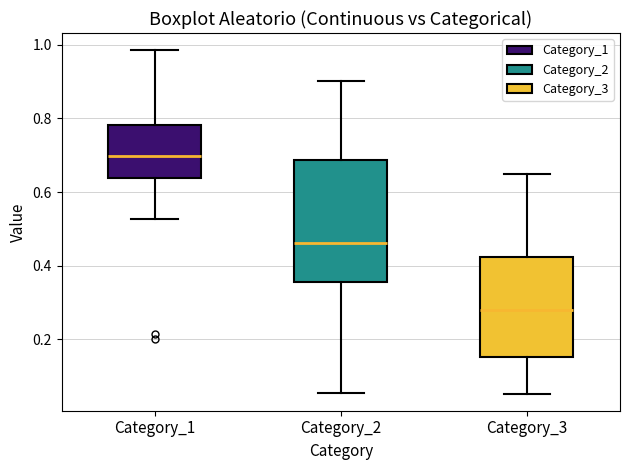

Which box's median line is the lowest?

Category_3